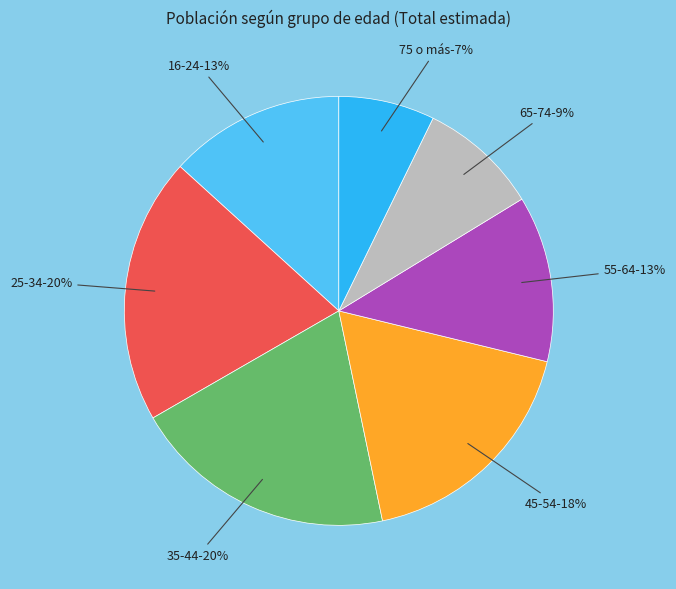

The 55-64 slice represents 13% of the pie. True or false?

True